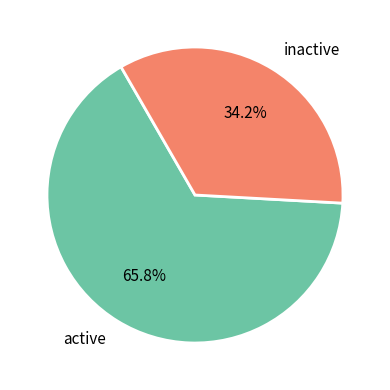

Rank the categories by value from highest to lowest.

active, inactive